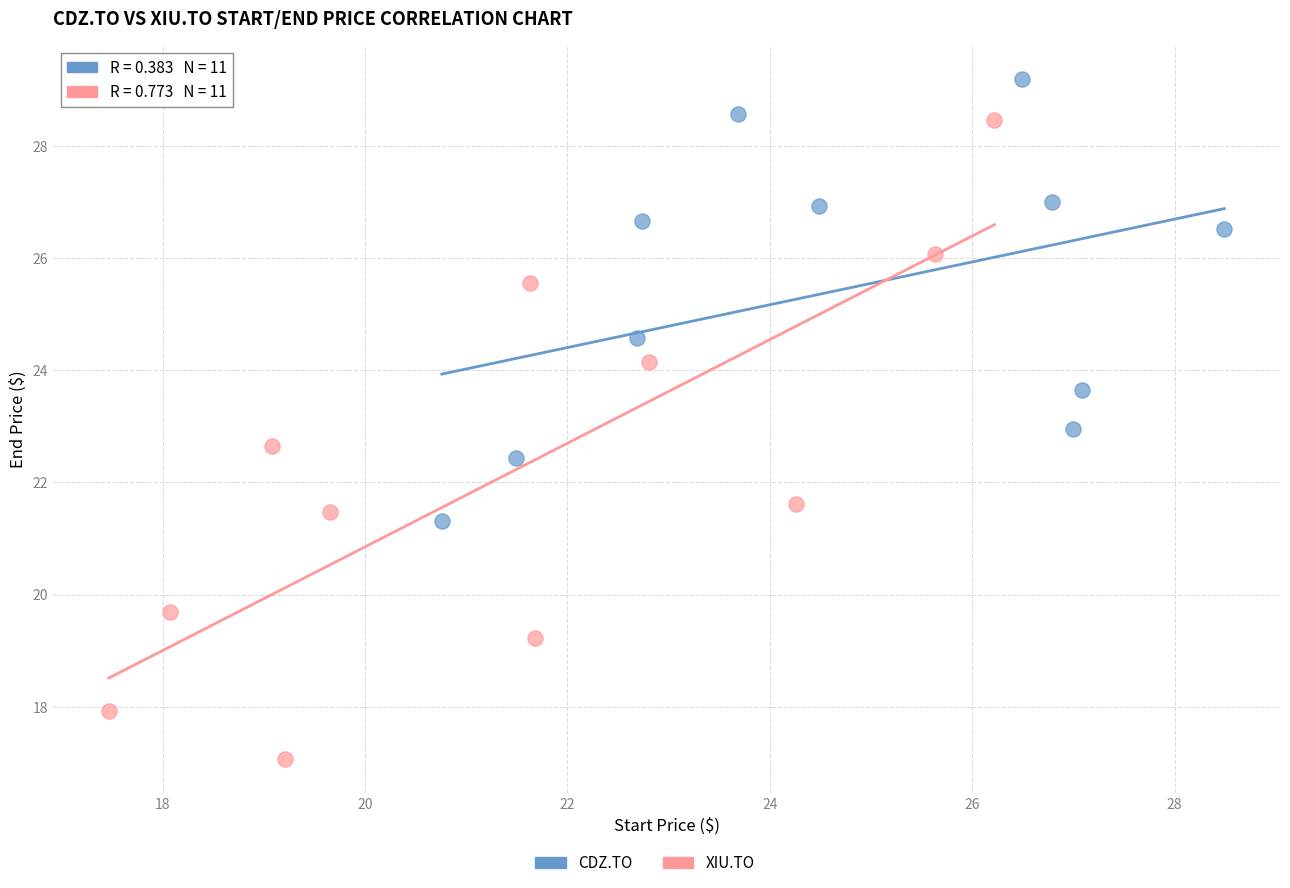

Which series reaches the maximum Y coordinate?

CDZ.TO